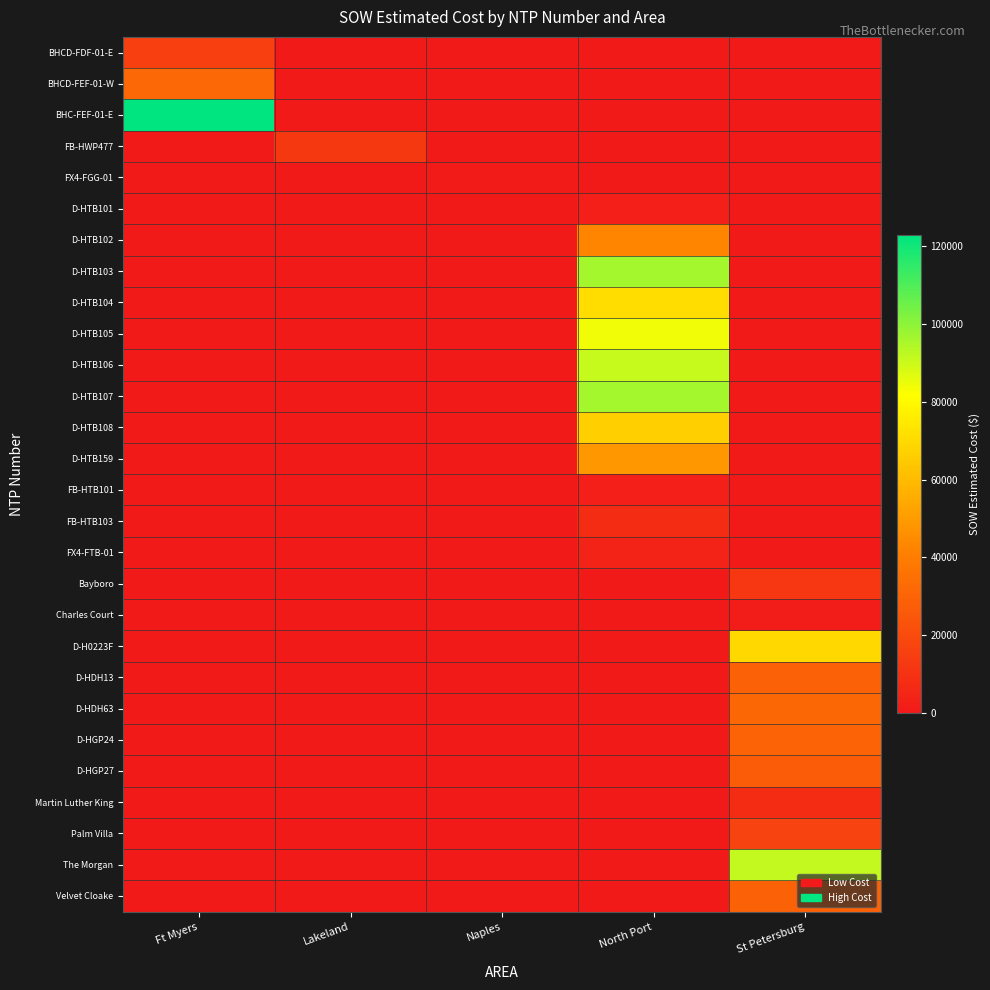

Count the number of categories in the chart.

5